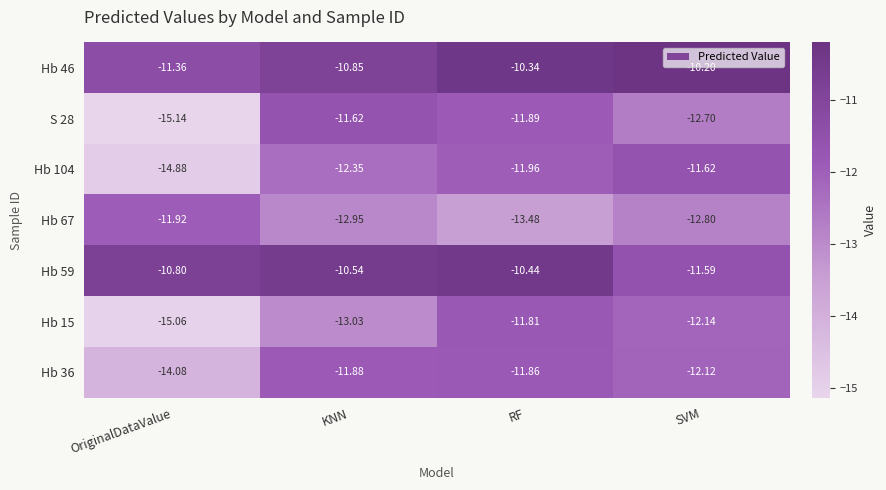

Where is Hb 104 nearest to the value -13?

KNN